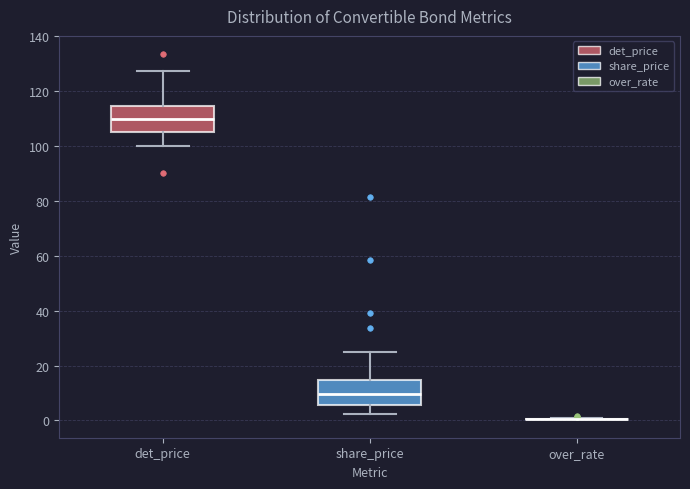

Where does the lower whisker of the box for det_price end on the y-axis? The values are not printed on the chart, so give them approximately, as read against the axis.

100